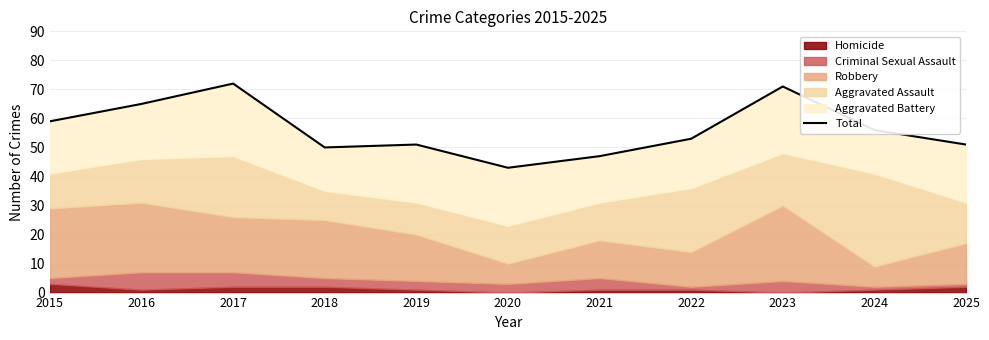

What is the value of the 9th point from the left?

71